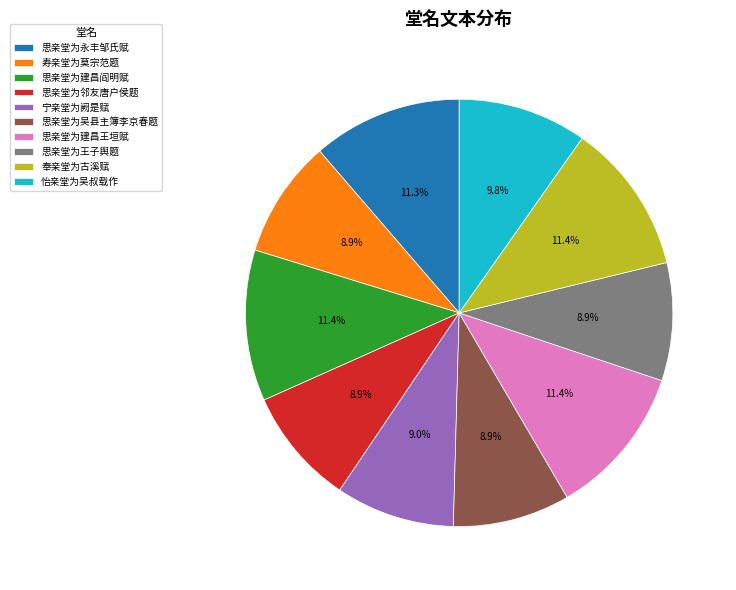

To the nearest percent, what is the average slice percentage?

10%